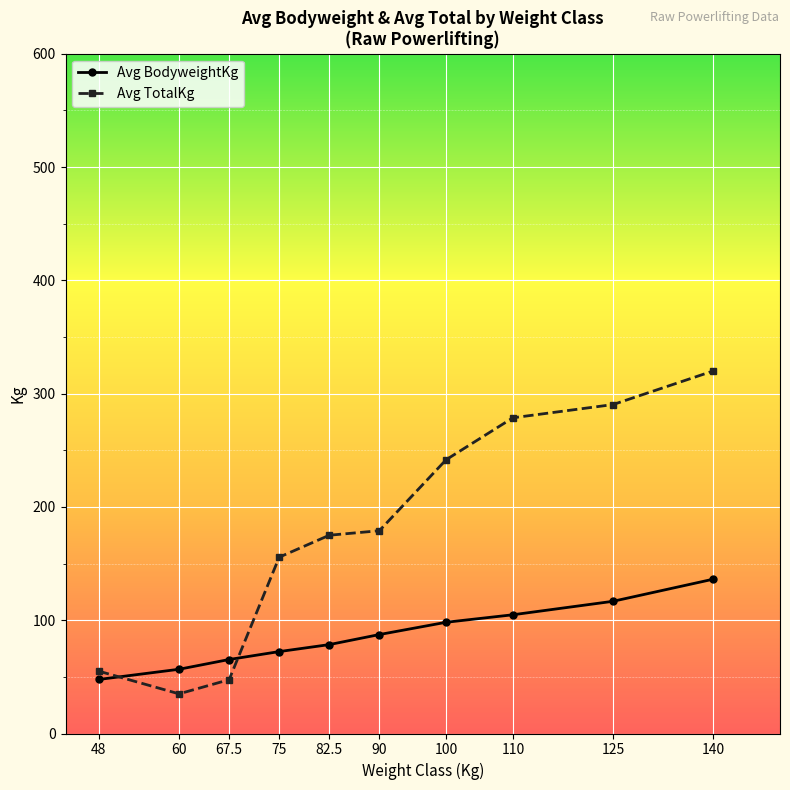

How many values in the Avg TotalKg series are below 179?

5